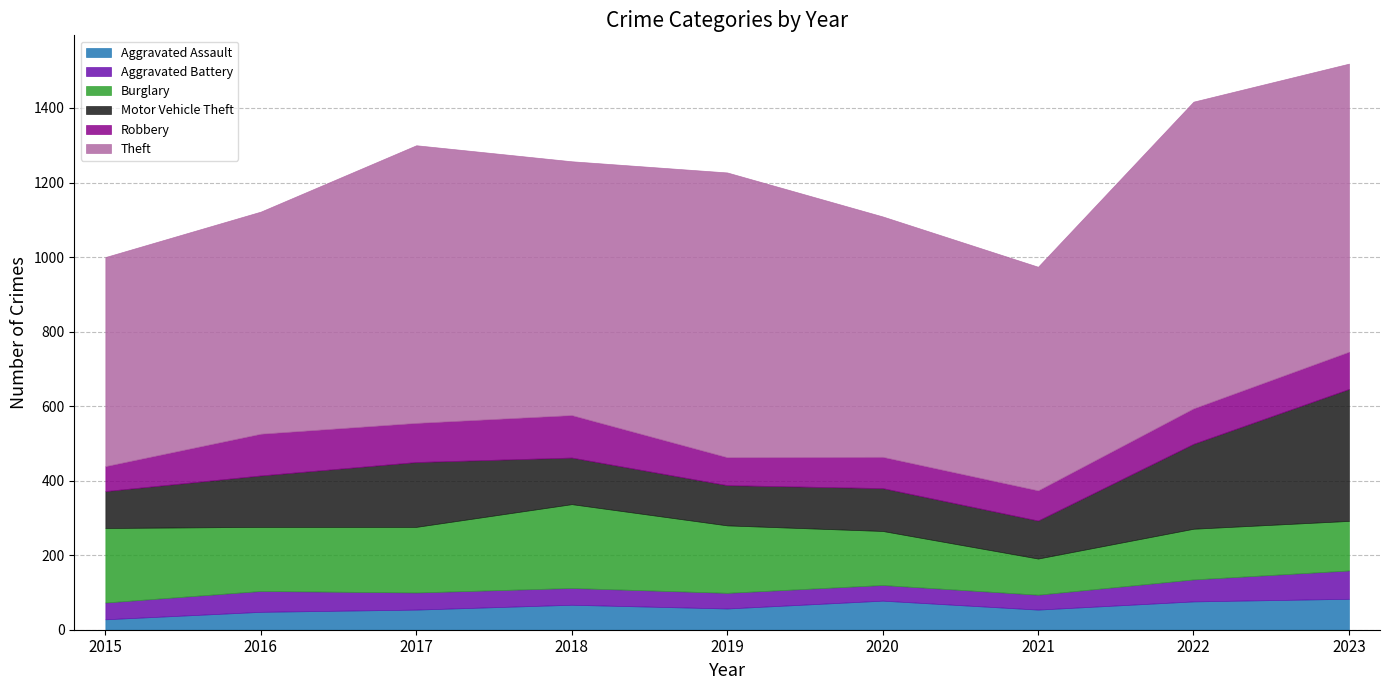

Which series changed the most between 2015 and 2017?

Theft